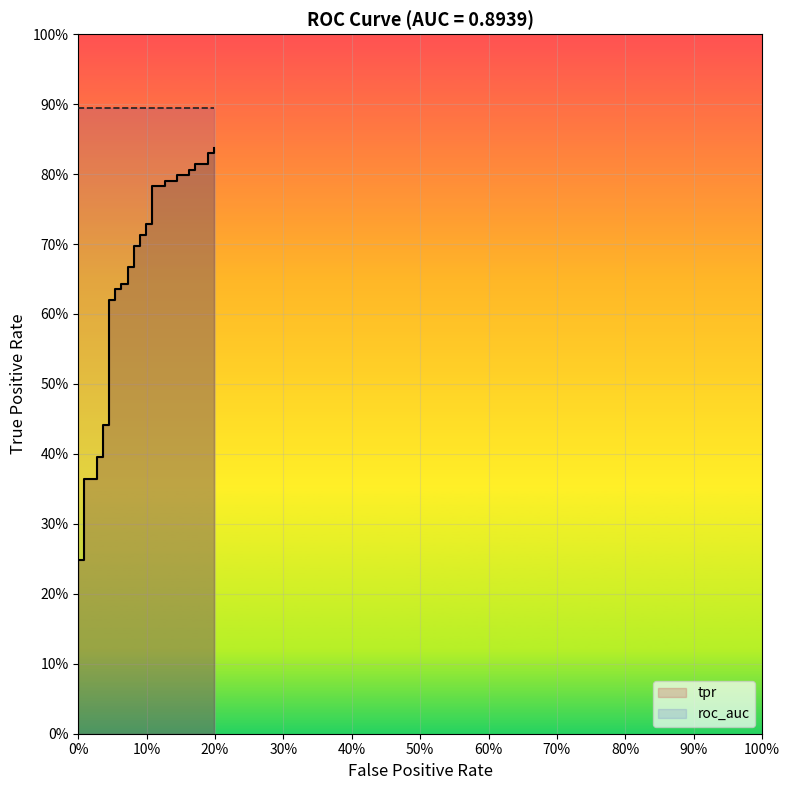

How many distinct data groups are displayed?

2